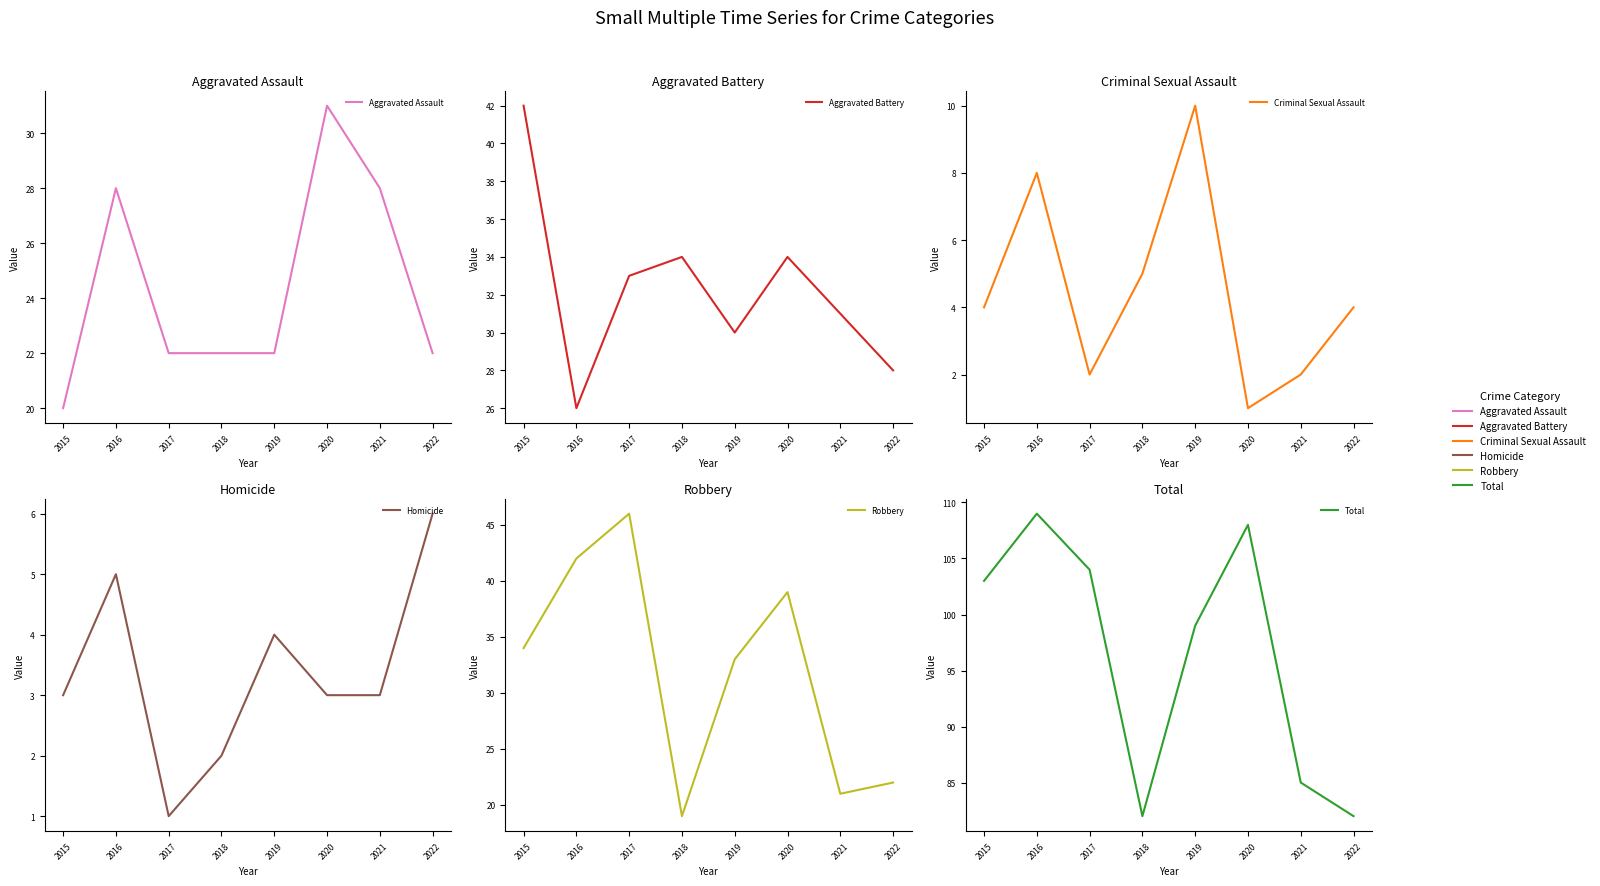

Reading left to right, transcribe all the data shown in this chart.

Aggravated Assault: 20	28	22	22	22	31	28	22
Aggravated Battery: 42	26	33	34	30	34	31	28
Criminal Sexual Assault: 4	8	2	5	10	1	2	4
Homicide: 3	5	1	2	4	3	3	6
Robbery: 34	42	46	19	33	39	21	22
Total: 103	109	104	82	99	108	85	82